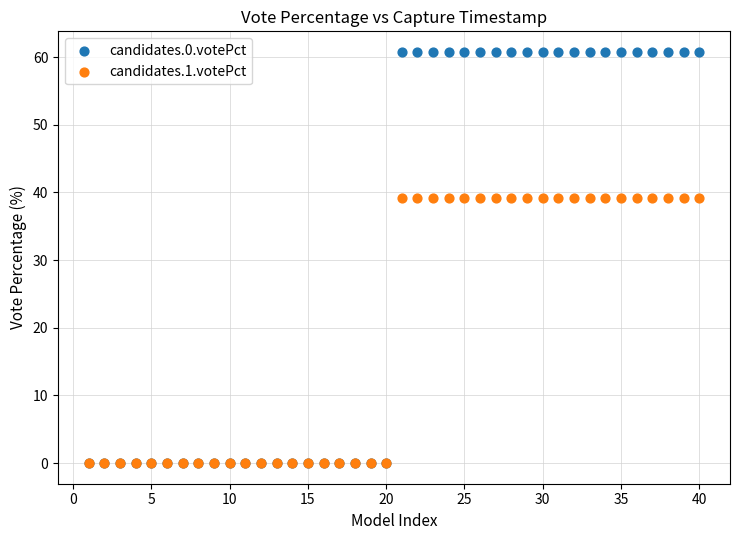

Which series has the largest Y range (max minus min)?

candidates.0.votePct